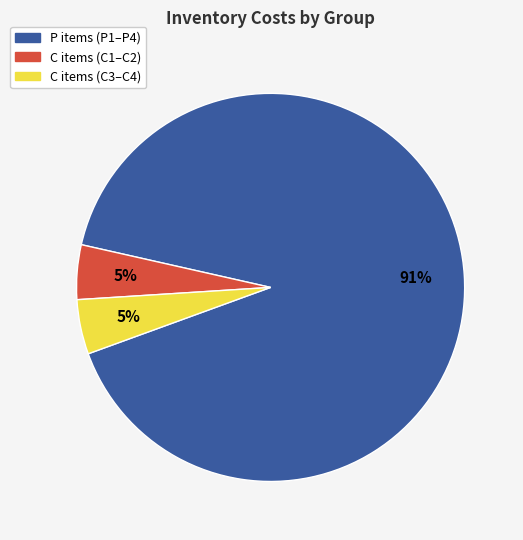

Is there a majority slice in this chart?

Yes